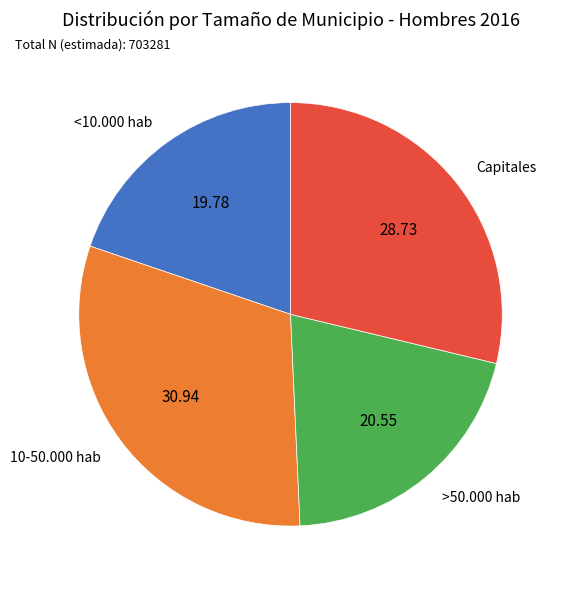

The <10.000 hab slice represents 27% of the pie. True or false?

False